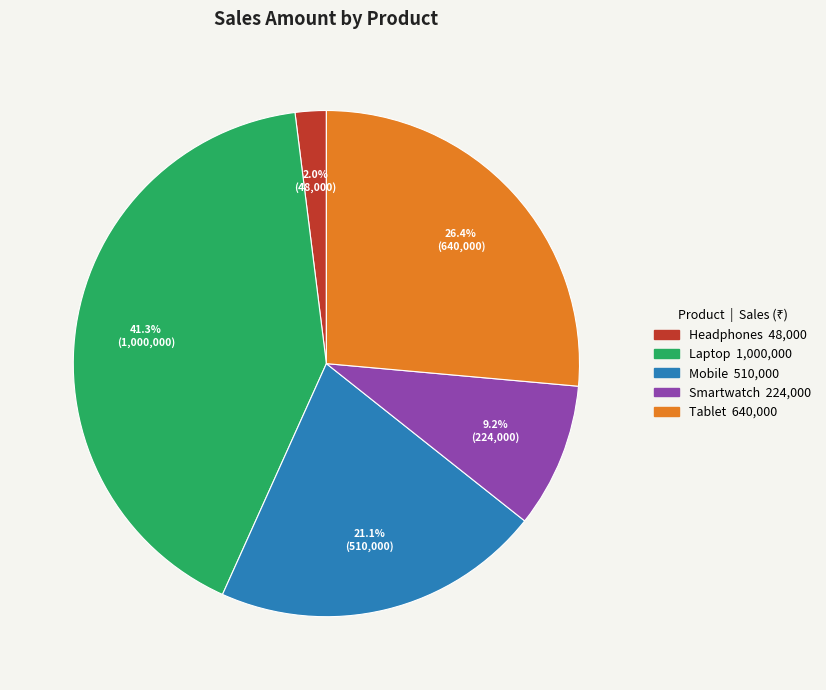

What is the ratio of the value at Laptop to the value at Smartwatch?

4.5